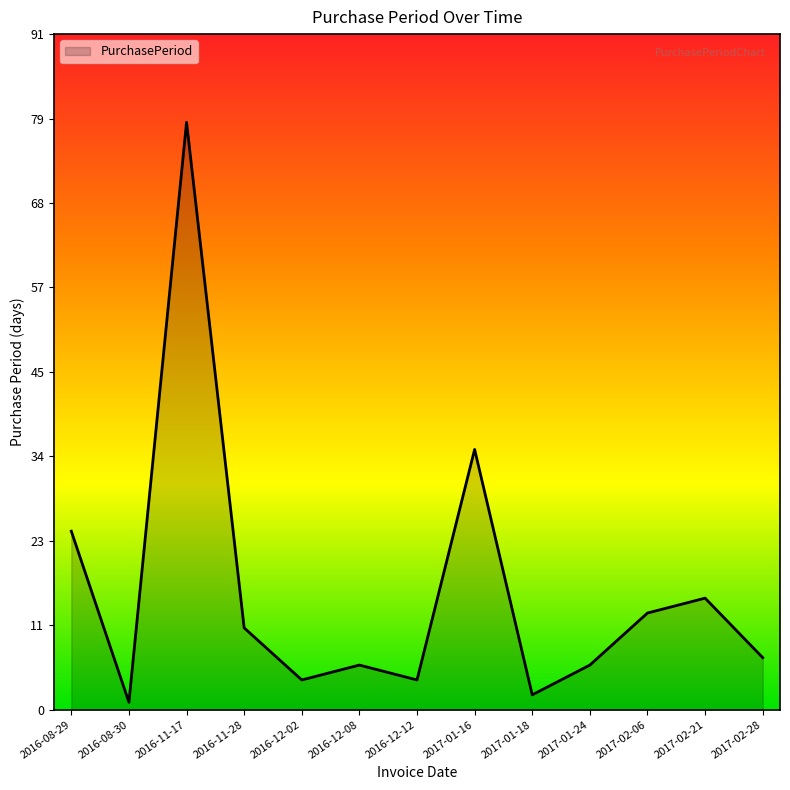

At which category does the data reach its first local peak?

2016-11-17